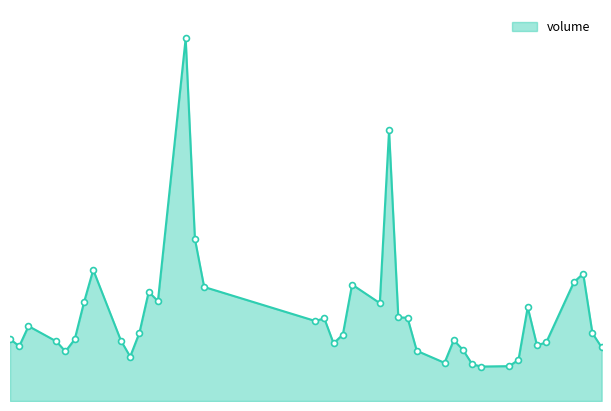

Does the chart have visible grid lines?

No